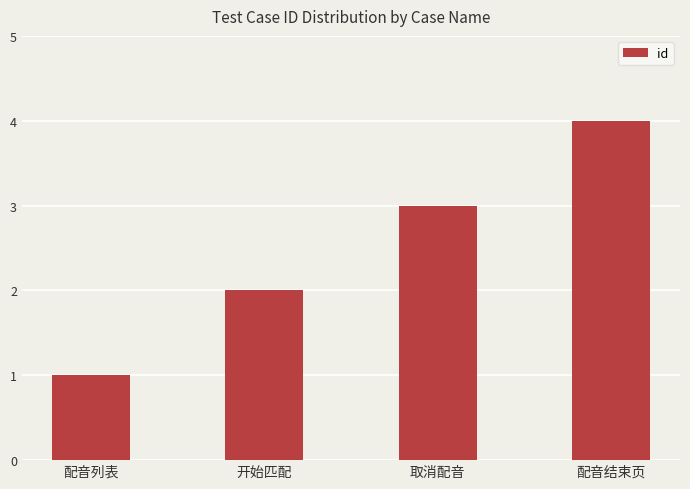

Count the values in the range 2 to 4.

3